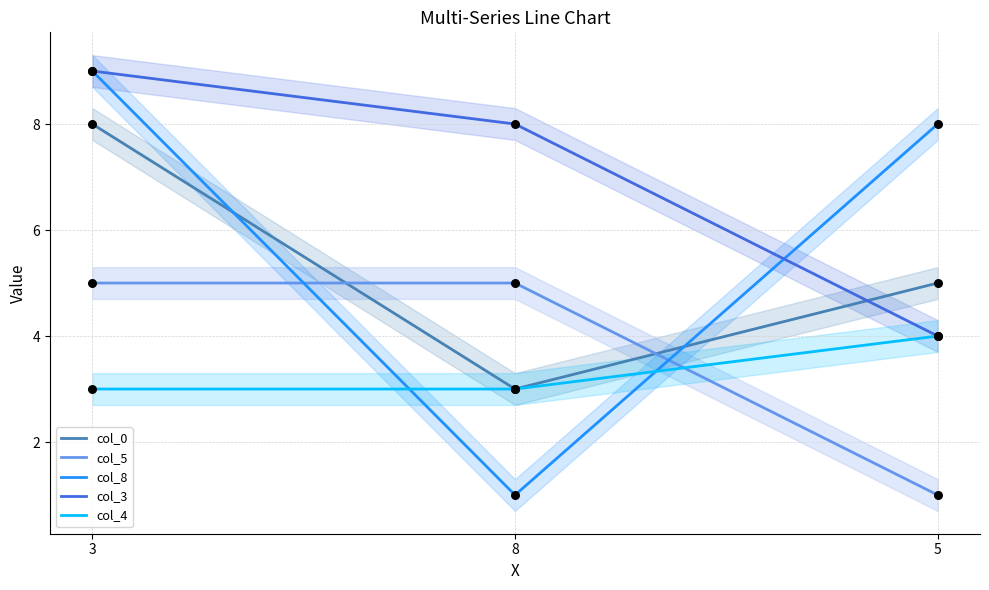

At which category is the sum across all series the highest?

3